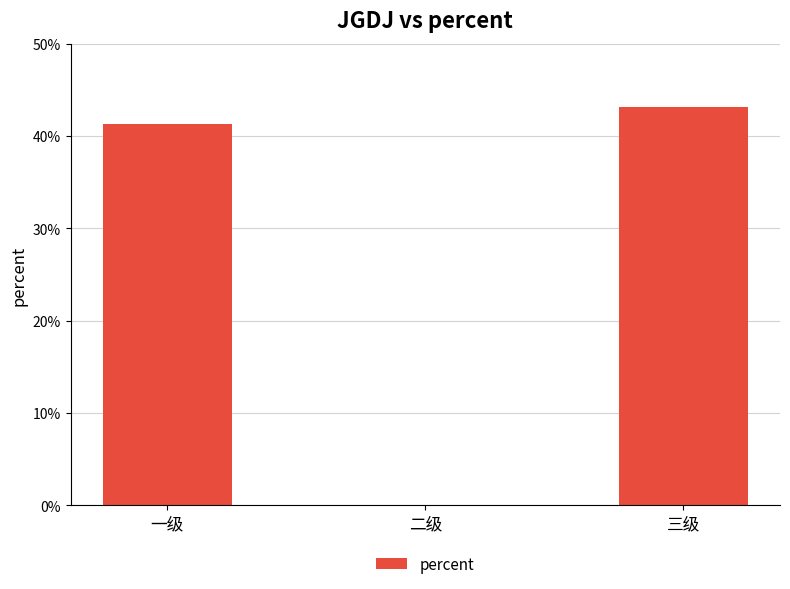

Are the bars horizontal?

No